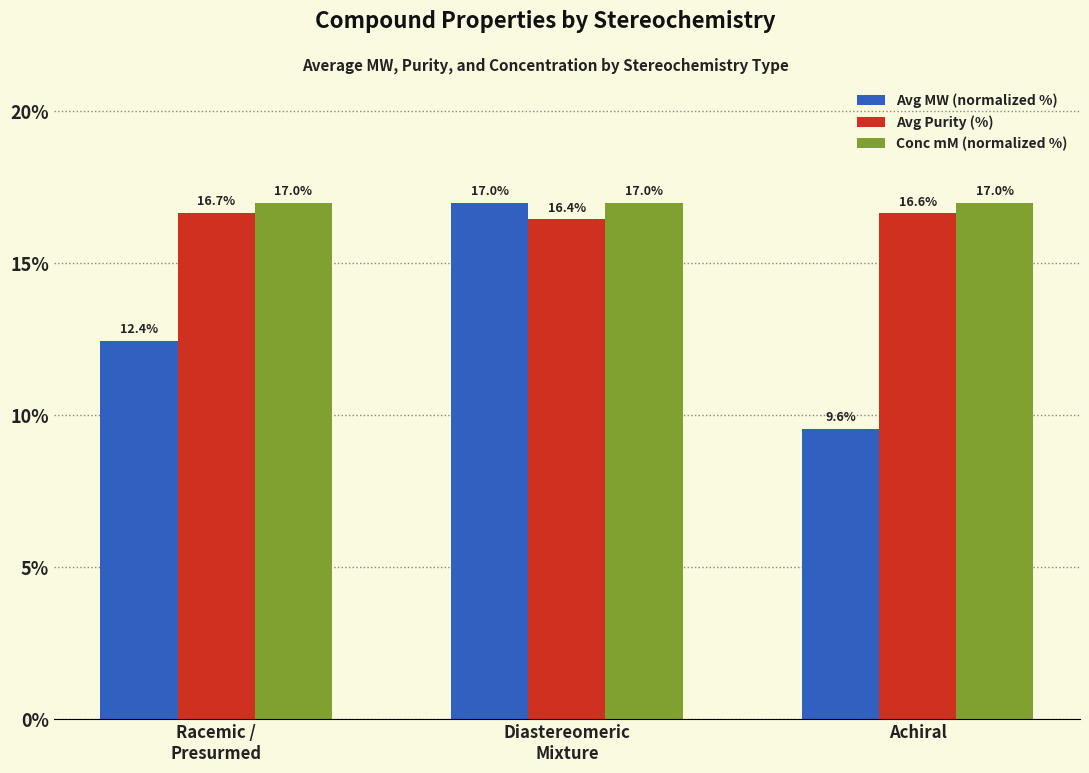

Which category has the lowest value across all series?

Achiral